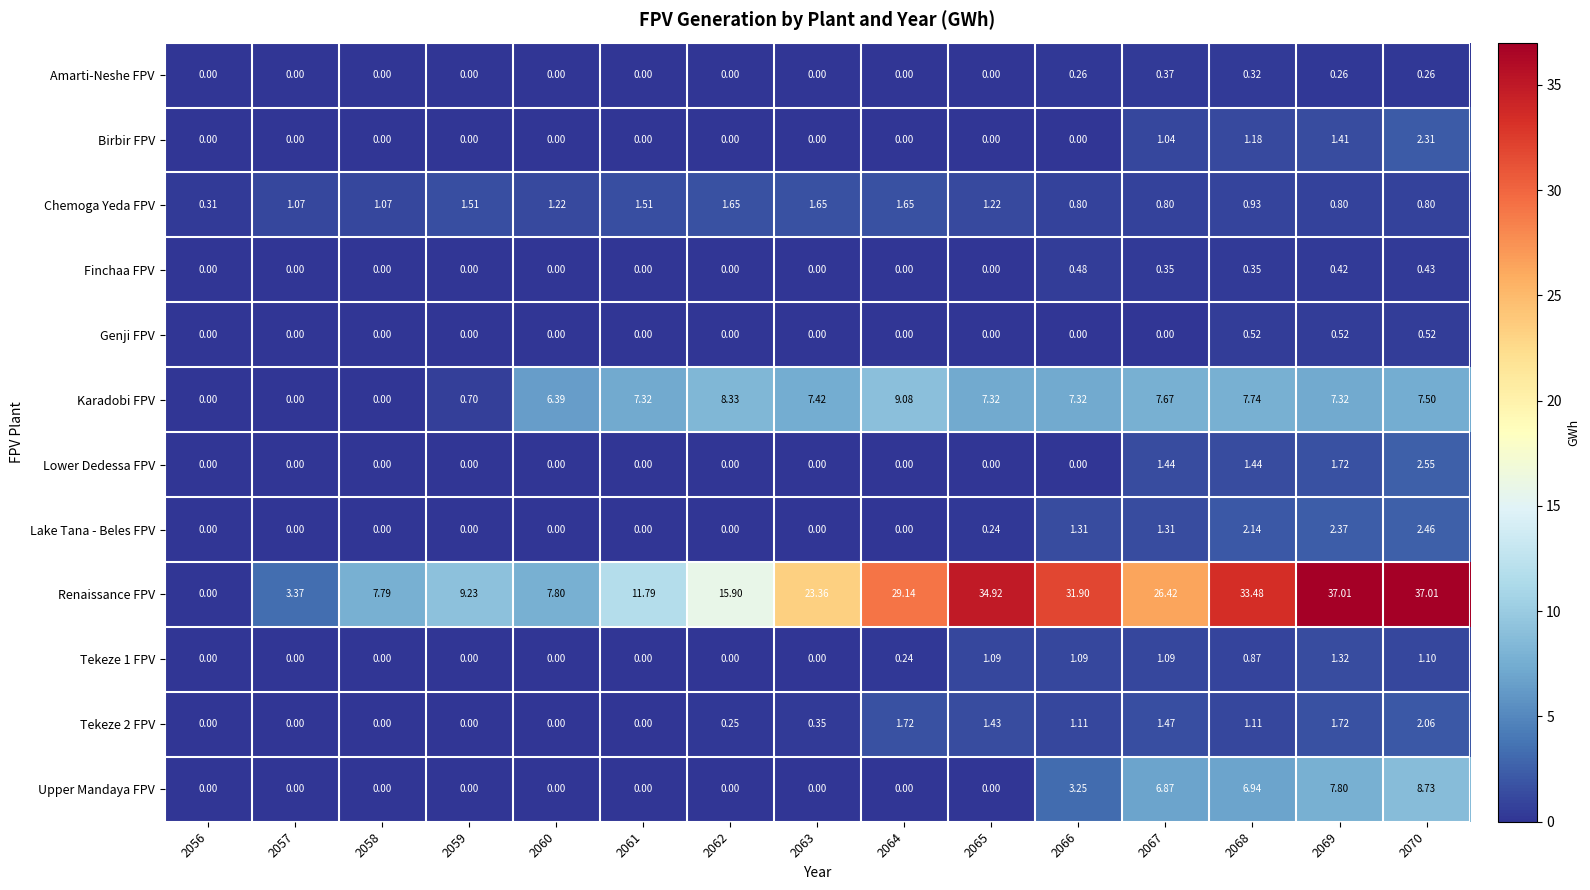

Which series has the largest range (max minus min)?

Renaissance FPV